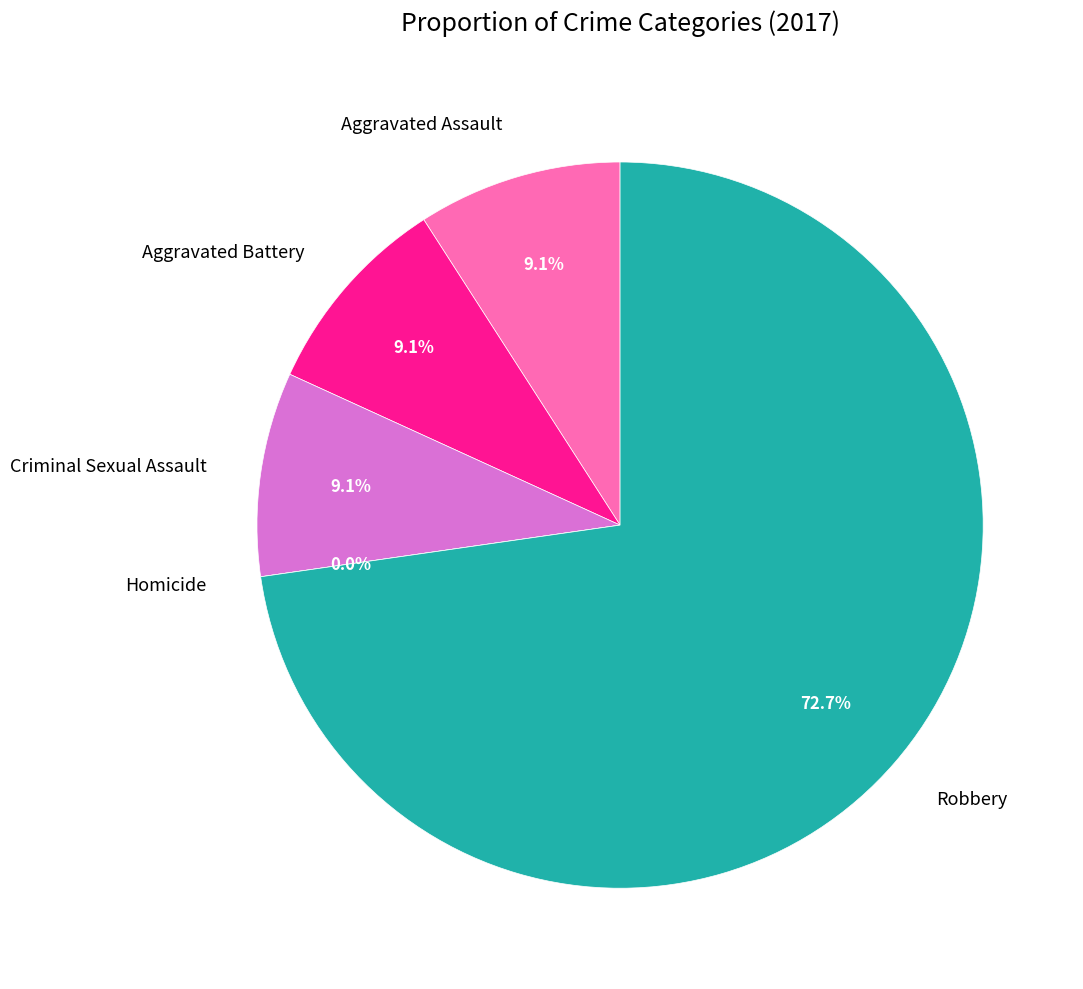

What is the smallest slice in the pie chart?

Homicide